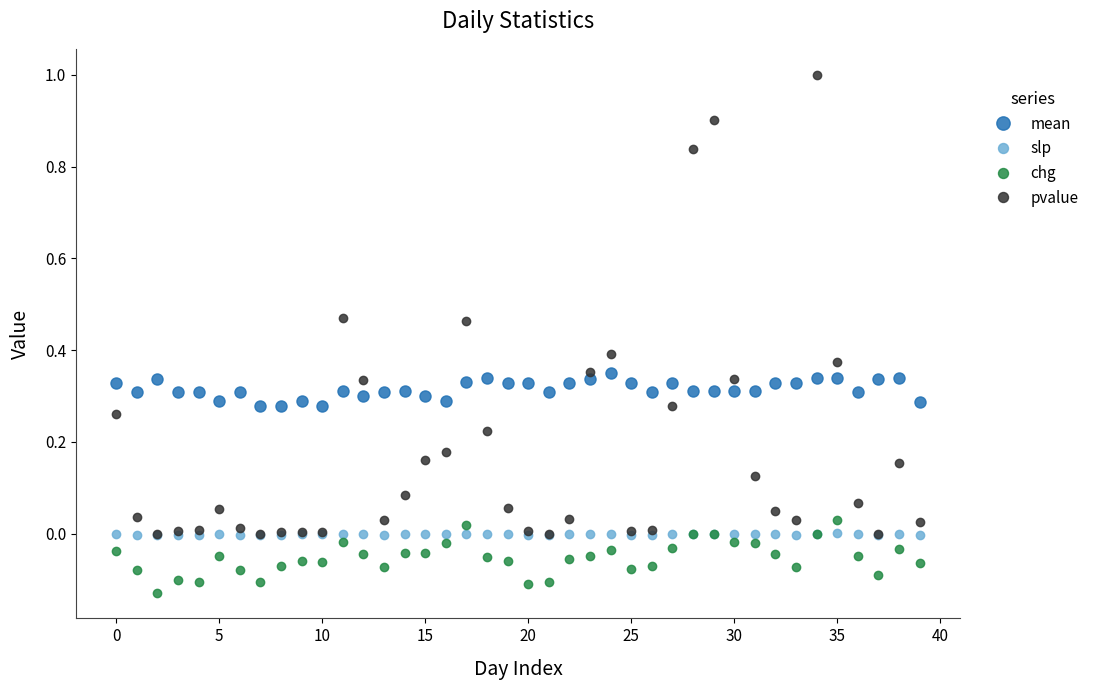

What is the maximum value shown in the chart?

1.0